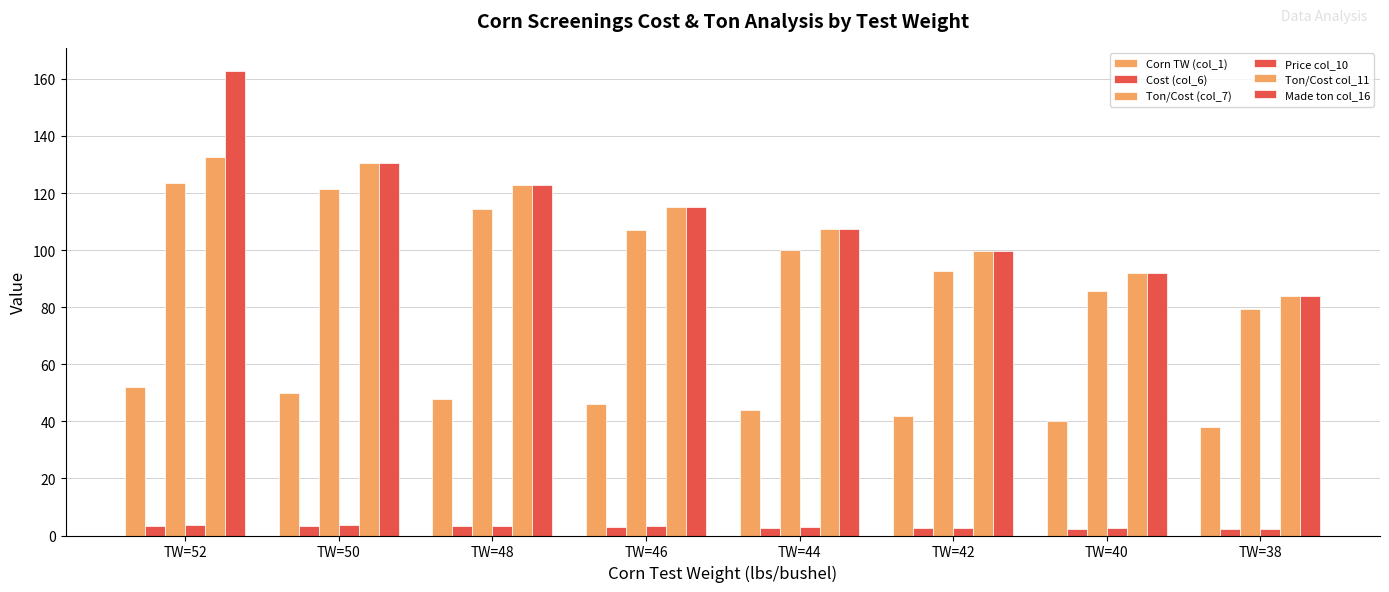

What is the total value across all series at TW=40?

315.0